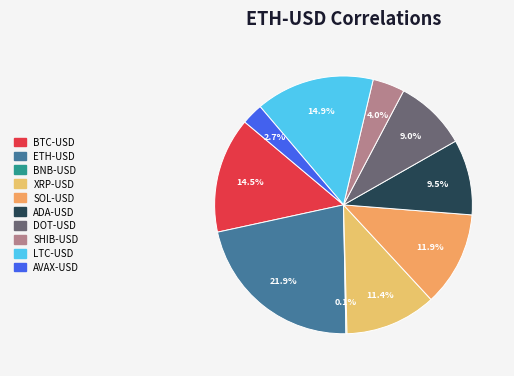

To the nearest percent, what portion does AVAX-USD represent?

3%